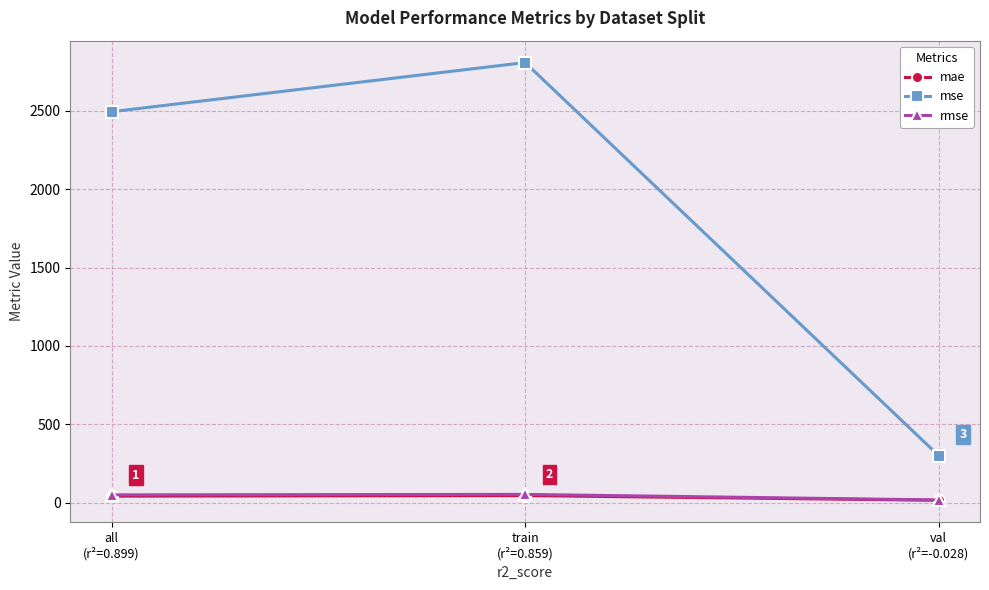

What is the value of the rmse point at the 2nd from the left?

53.0